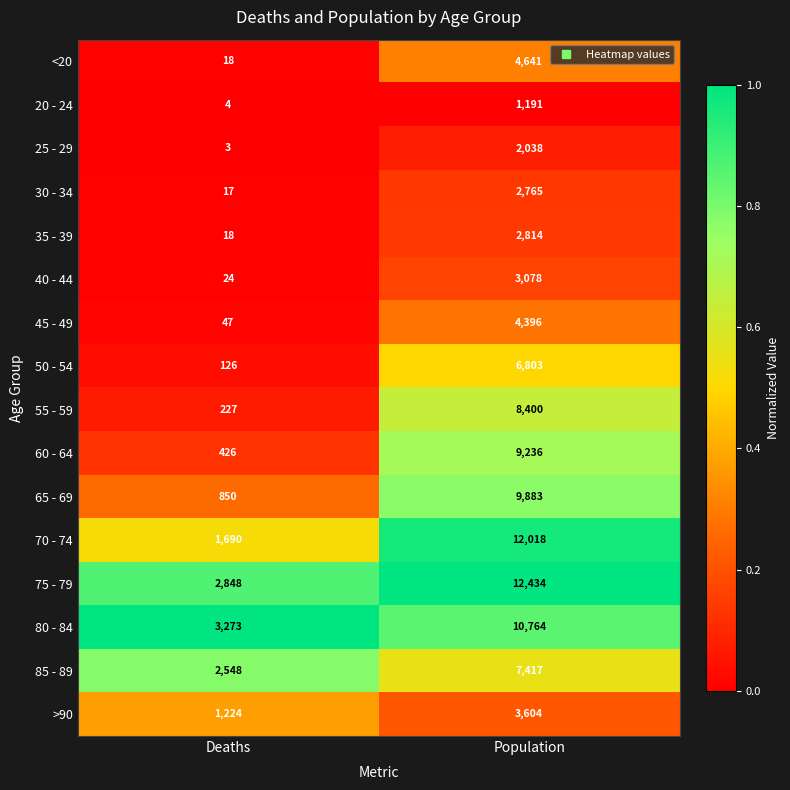

Rank the series at Population from lowest to highest value.

20 - 24, 25 - 29, 30 - 34, 35 - 39, 40 - 44, >90, 45 - 49, <20, 50 - 54, 85 - 89, 55 - 59, 60 - 64, 65 - 69, 80 - 84, 70 - 74, 75 - 79